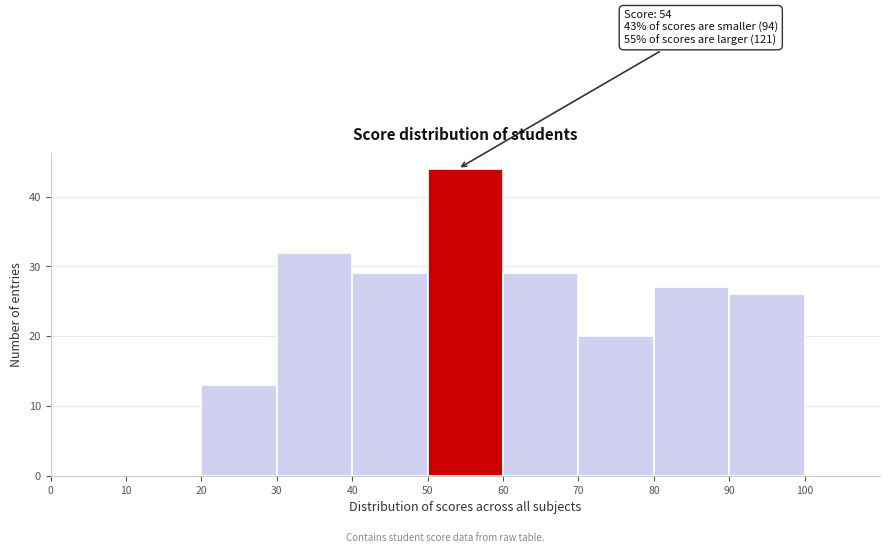

Over which range of the x-axis is the bar tallest?

50 to 60